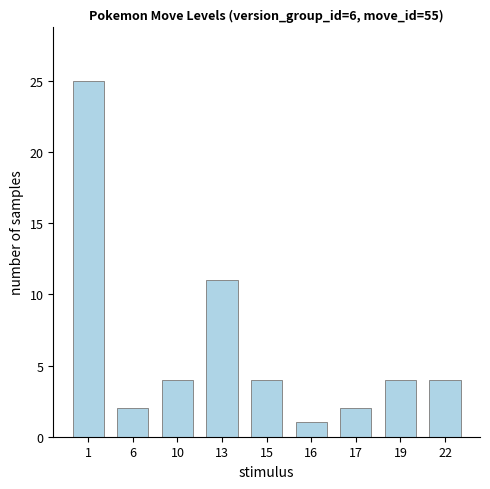

Reading left to right, list all the values displayed in this chart.

25	2	4	11	4	1	2	4	4